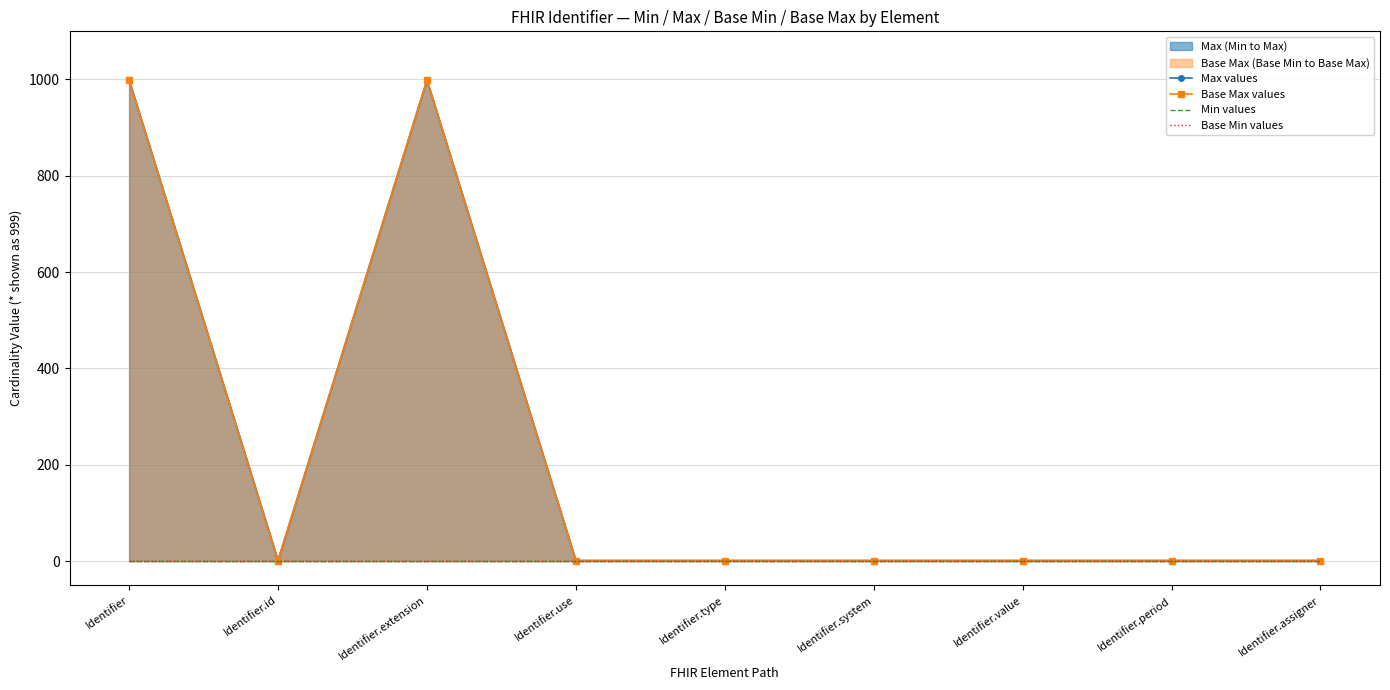

What is the greatest value displayed?

999